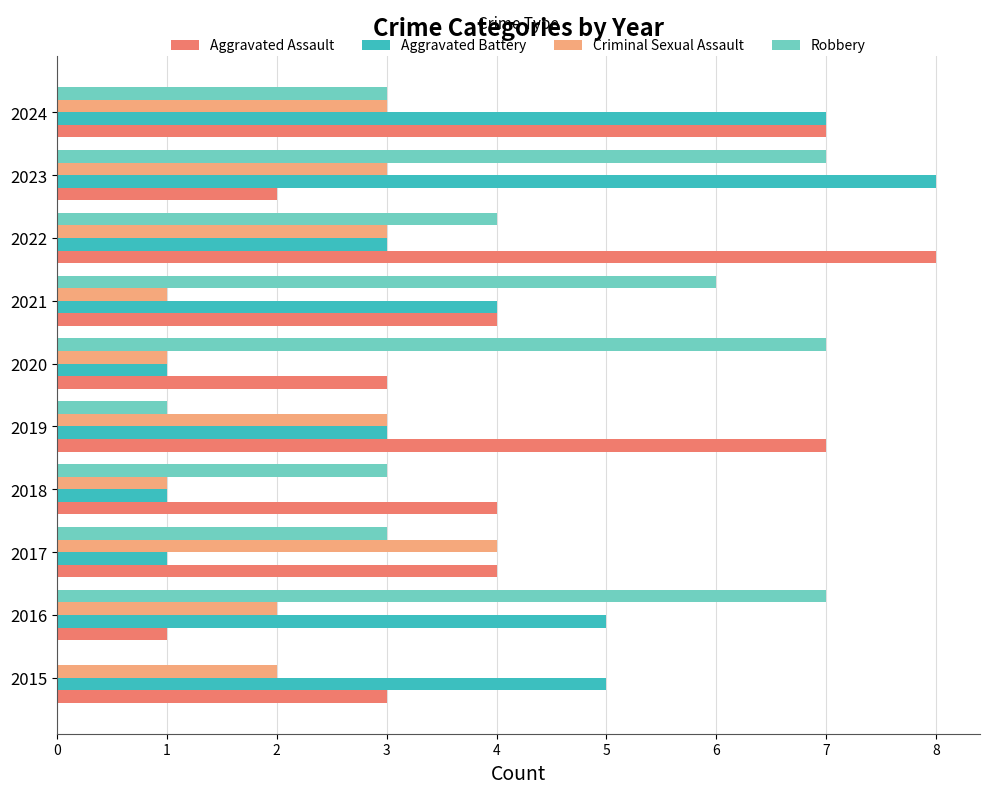

True or false: Aggravated Battery has a value of 2 at 2019.

False